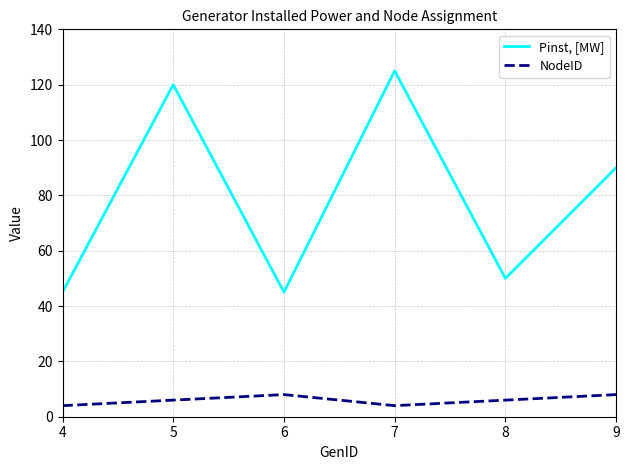

Reading right to left, list all the values displayed in this chart.

Pinst, [MW]: 9=90	8=50	7=125	6=45	5=120	4=45
NodeID: 9=8	8=6	7=4	6=8	5=6	4=4